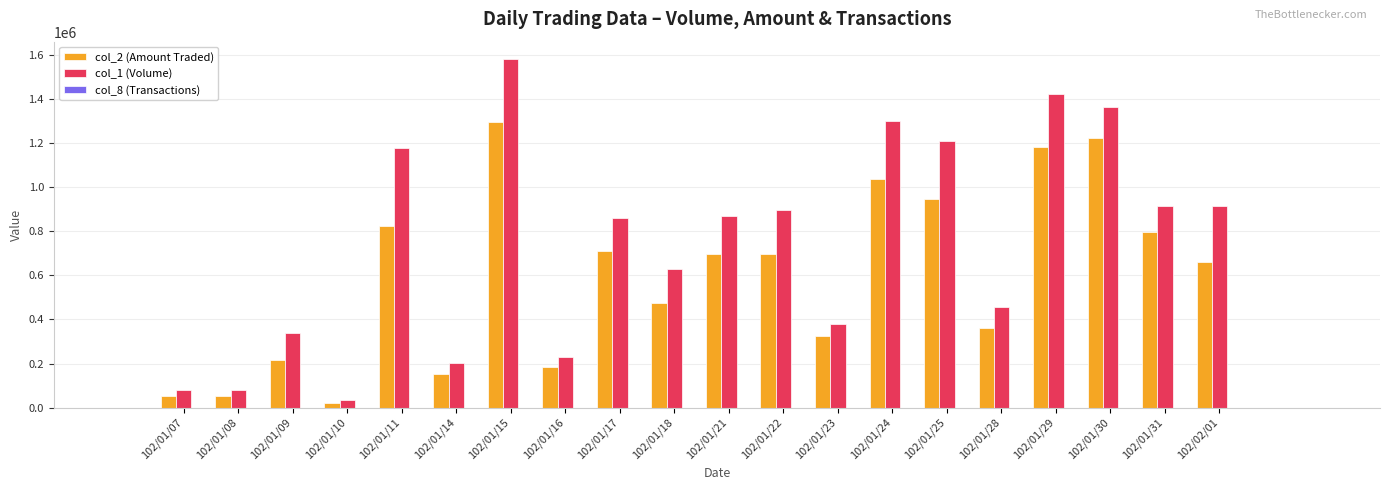

What is the difference between the col_2 (Amount Traded) values at 102/01/11 and 102/01/14?

670090